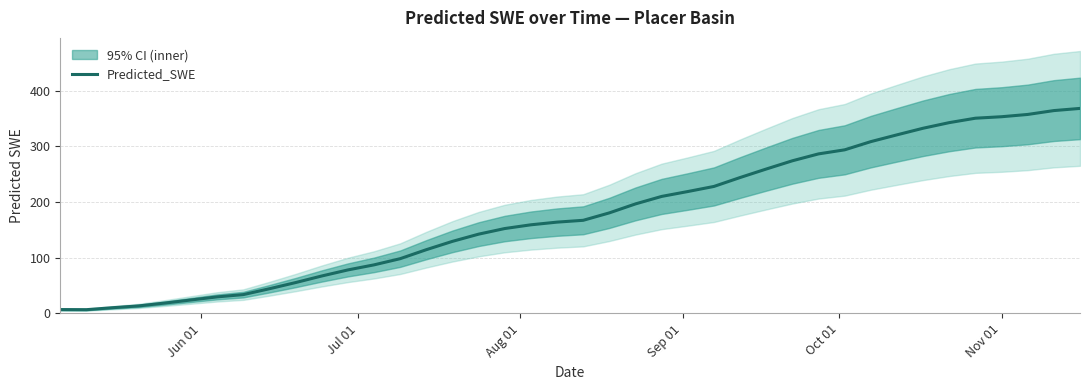

What is the difference between the maximum and second lowest values?

361.1